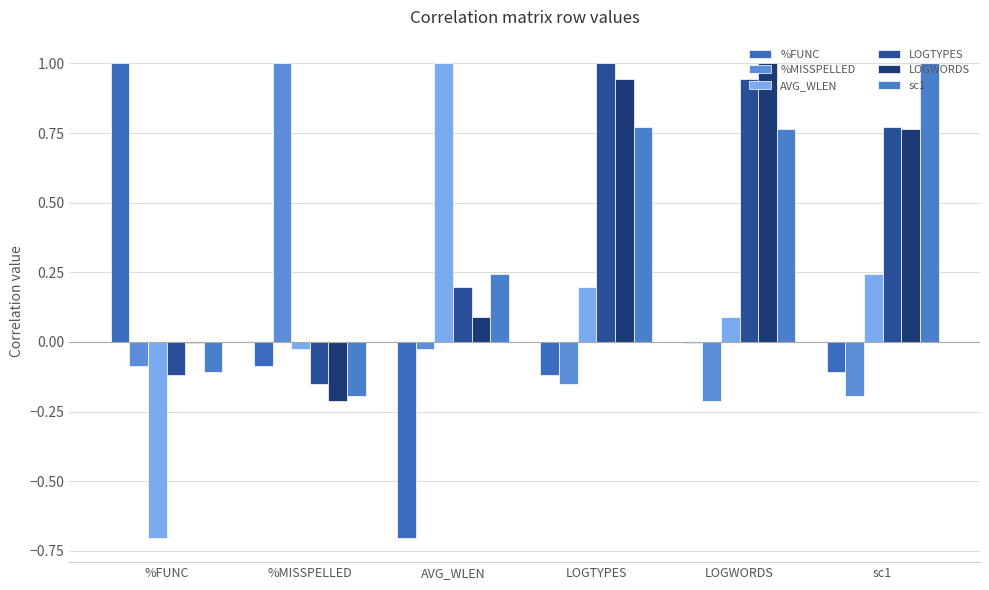

What is the difference between the maximum and minimum values in the %FUNC series?

1.7